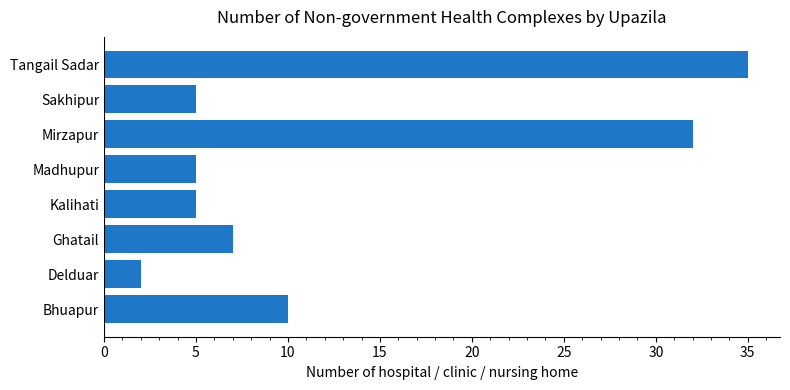

Is it true that the value at Tangail Sadar is 35?

True